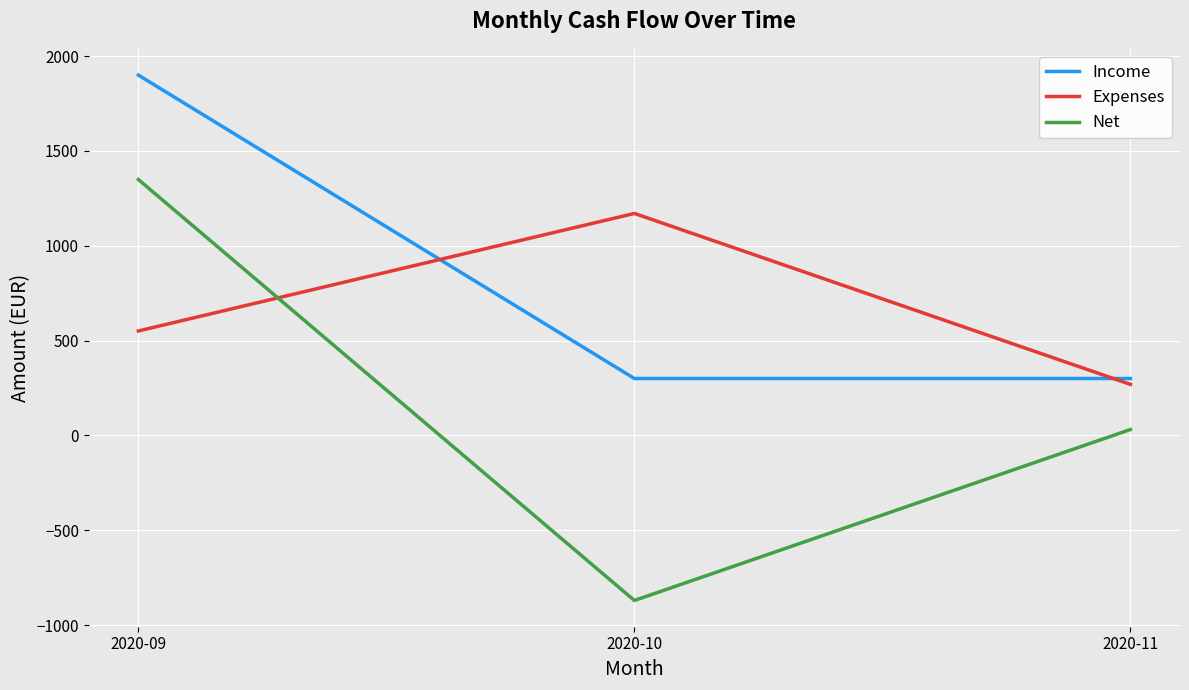

How many lines are shown in the chart?

3